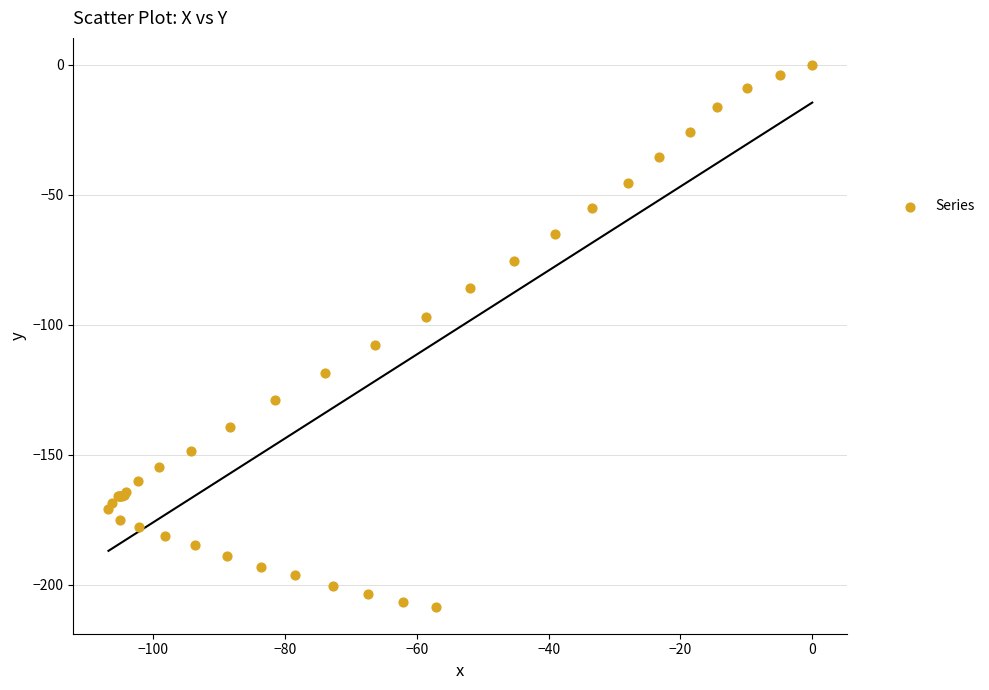

What Y value in the scatter plot is closest to -104?

-107.9